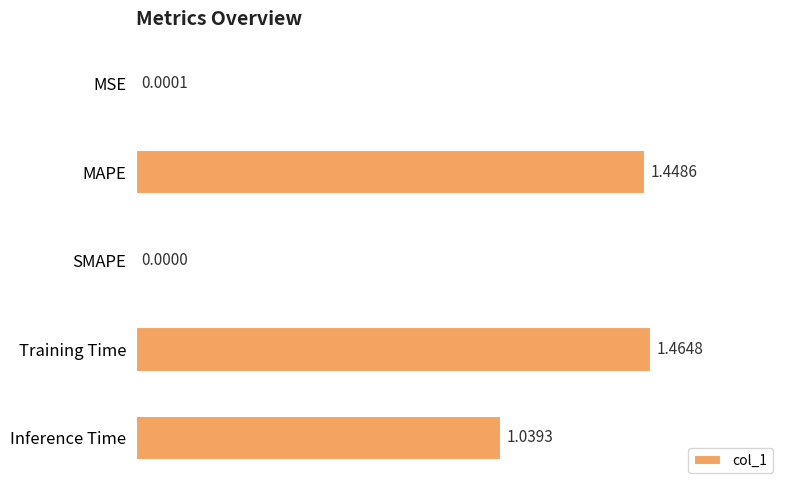

How many values exceed 1?

3